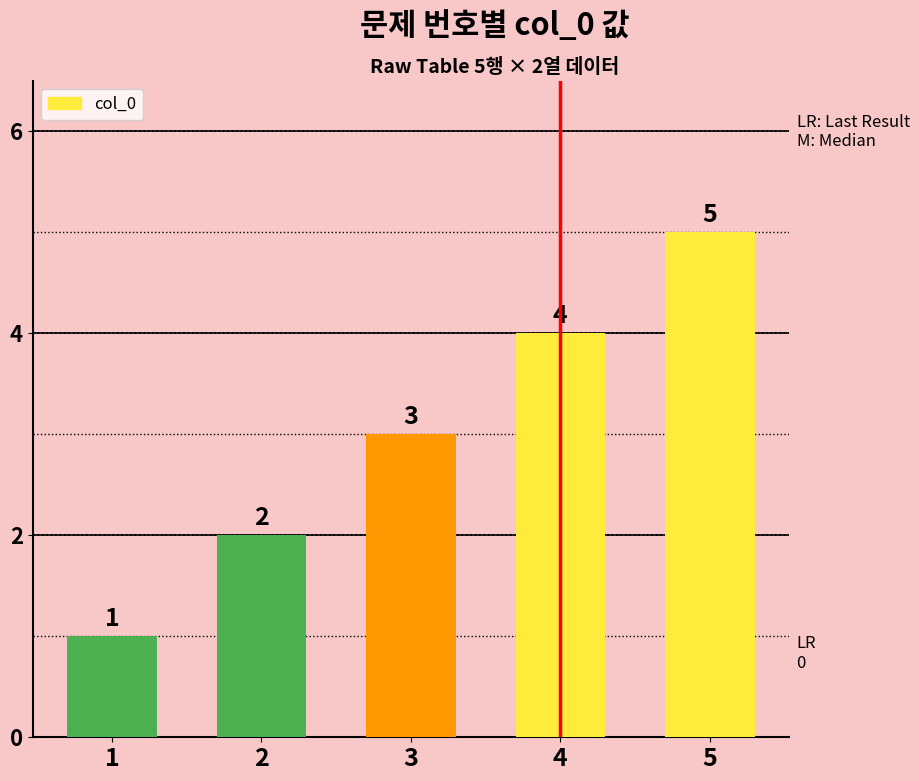

At which label is the value closest to 3?

3